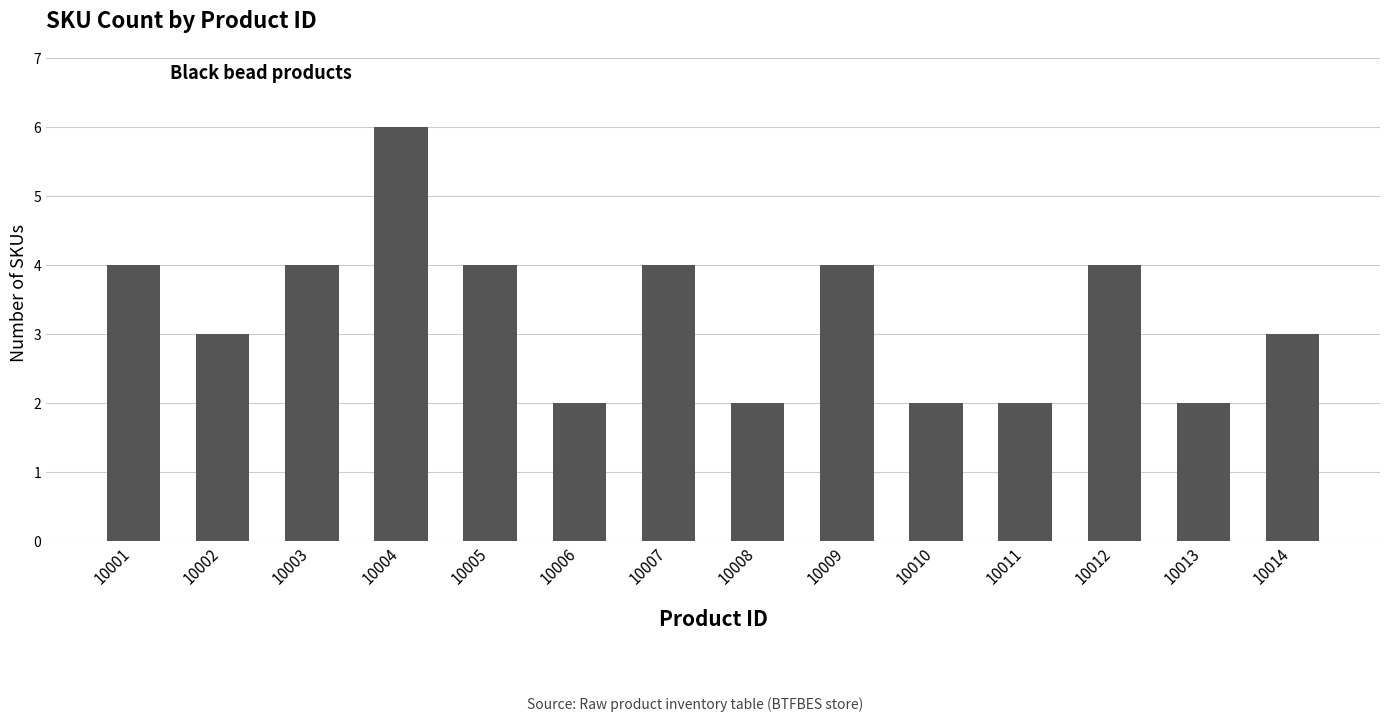

Which label corresponds to the largest value in the chart?

10004